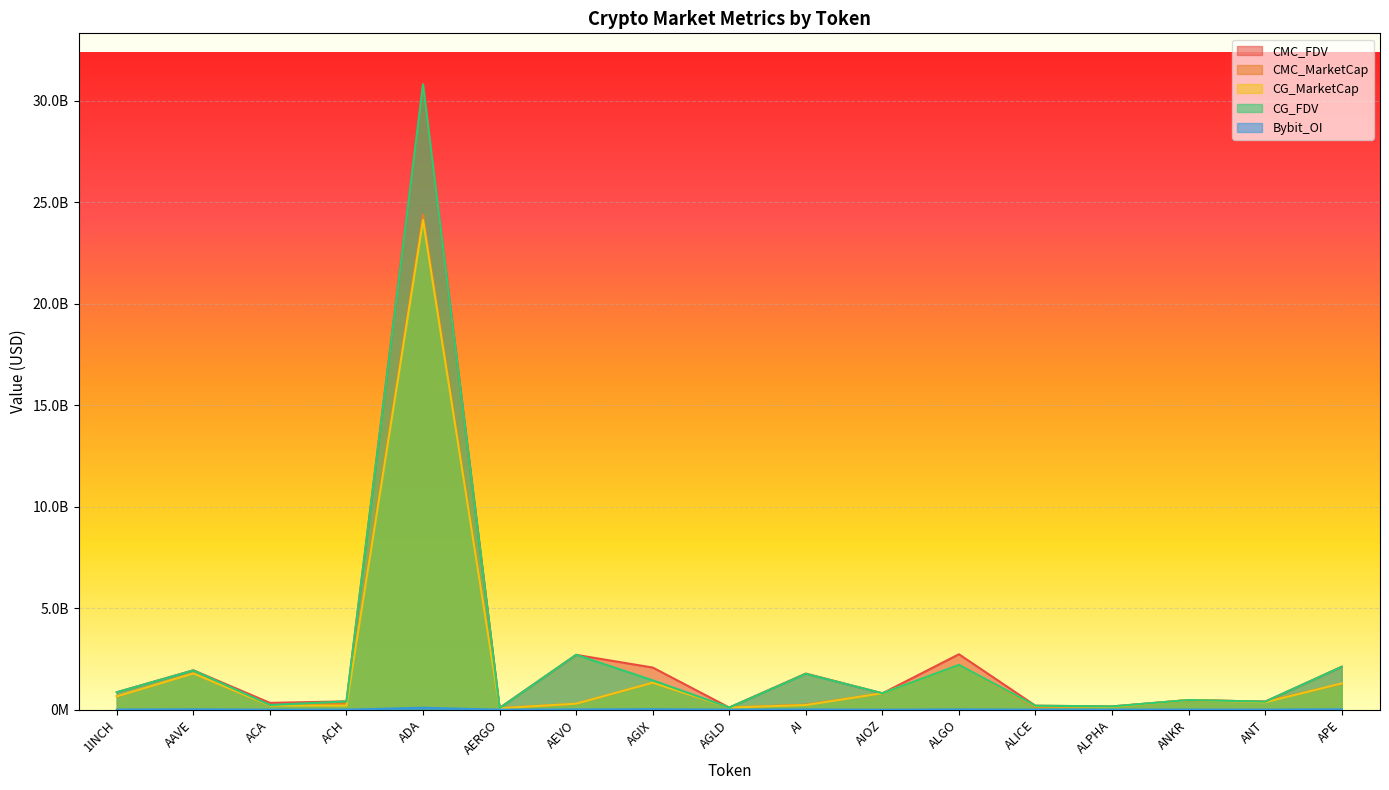

What is the total value across all series at ANKR?

1912938401.7